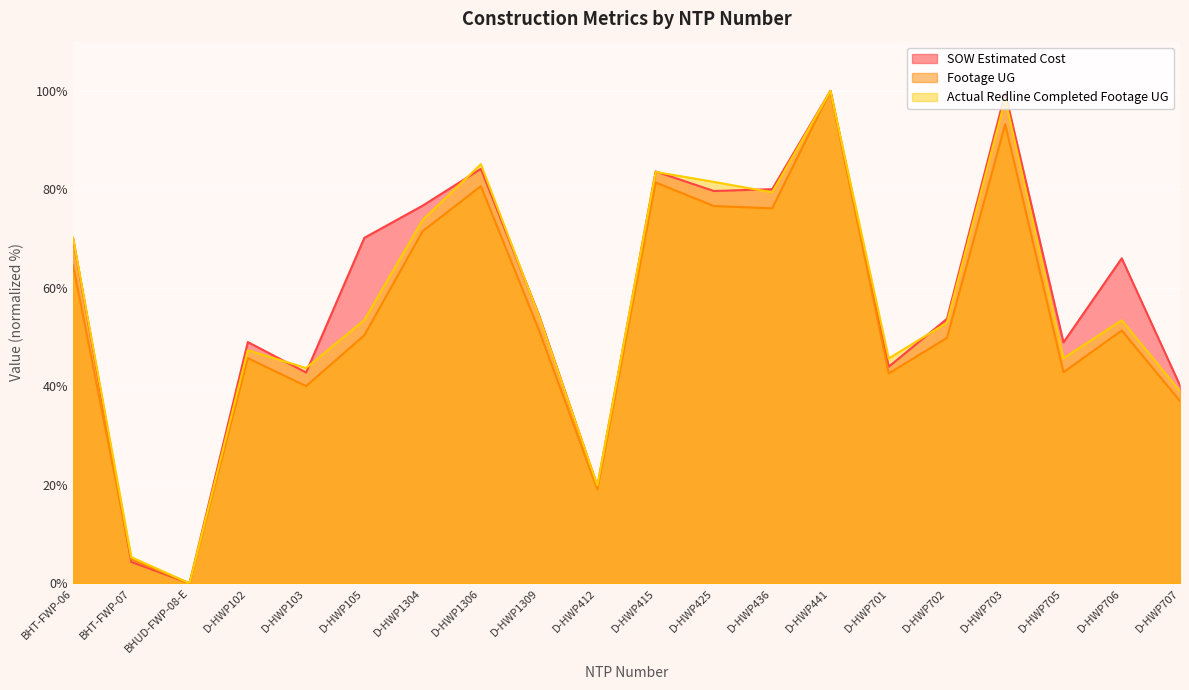

True or false: Actual Redline Completed Footage UG has more than 0 points higher than both neighbors.

True